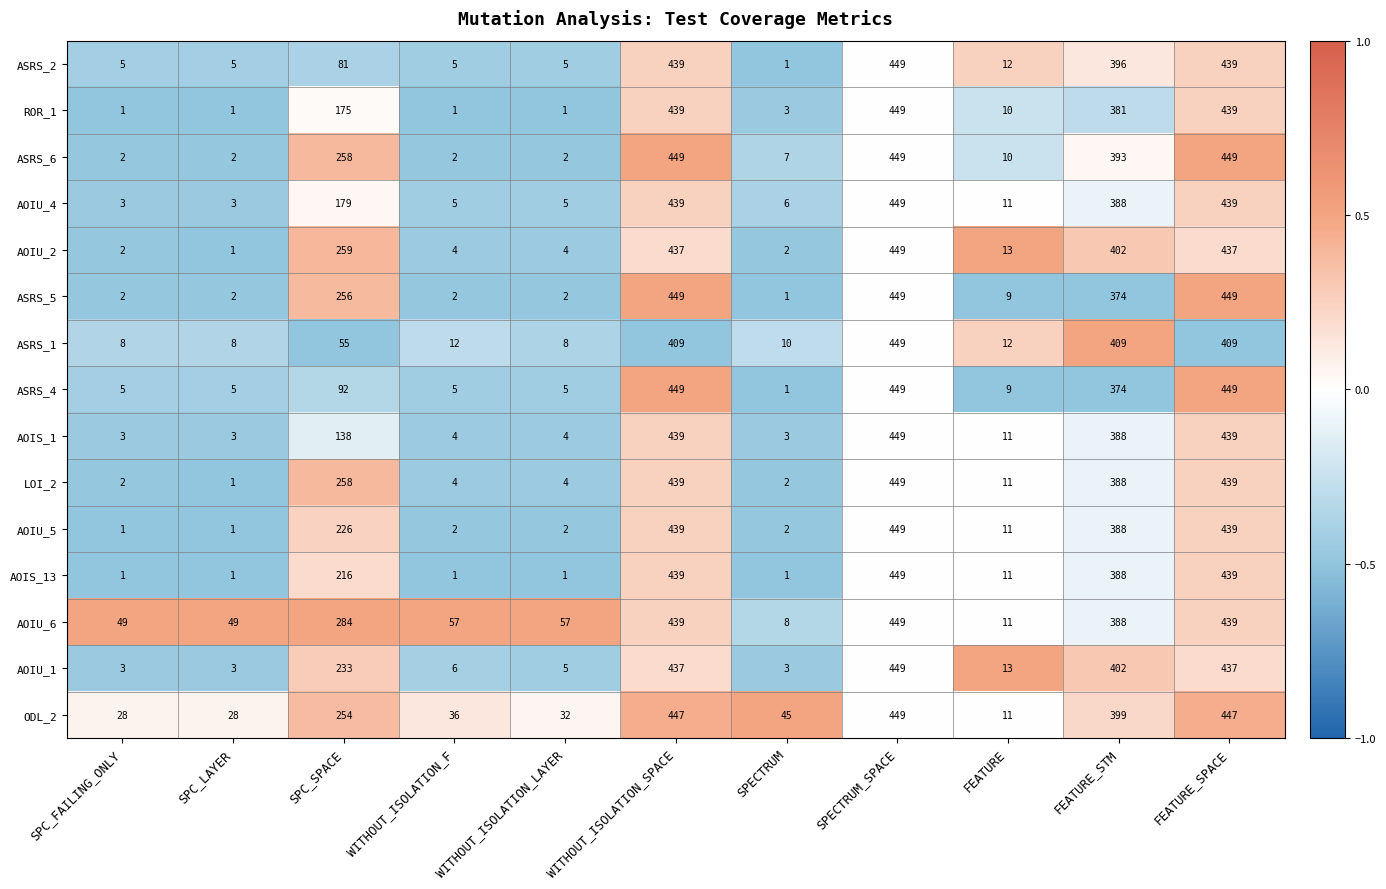

Where is AOIS_13 nearest to the value 225?

SPC_SPACE